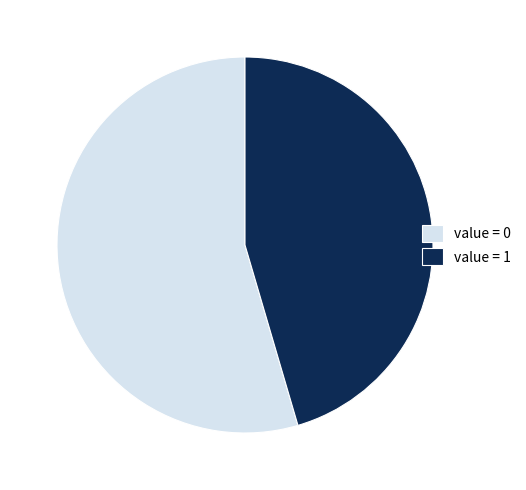

Between value = 0 and value = 1, which is larger?

value = 0